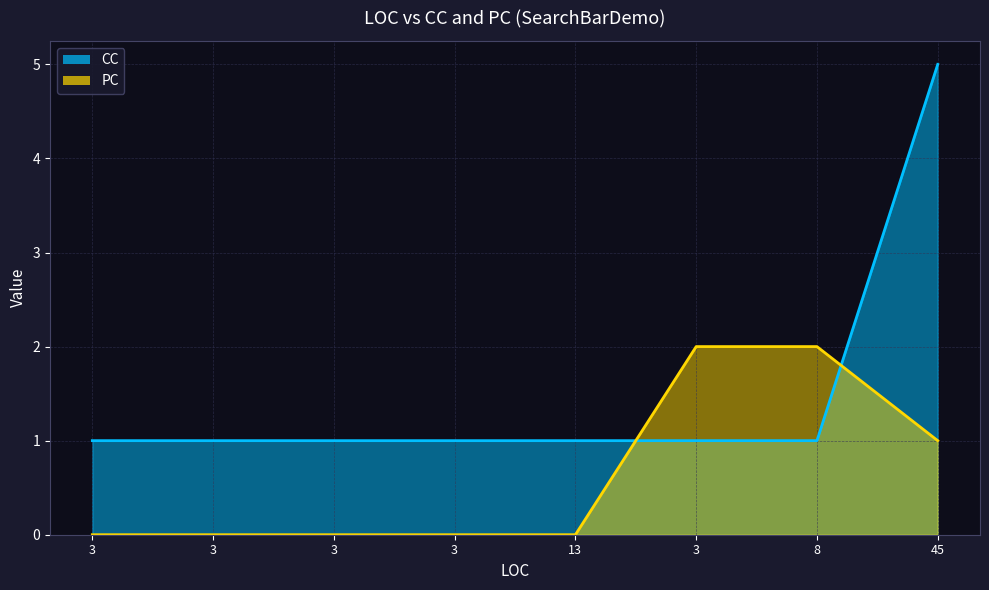

What are all the series names shown in the legend?

PC, CC